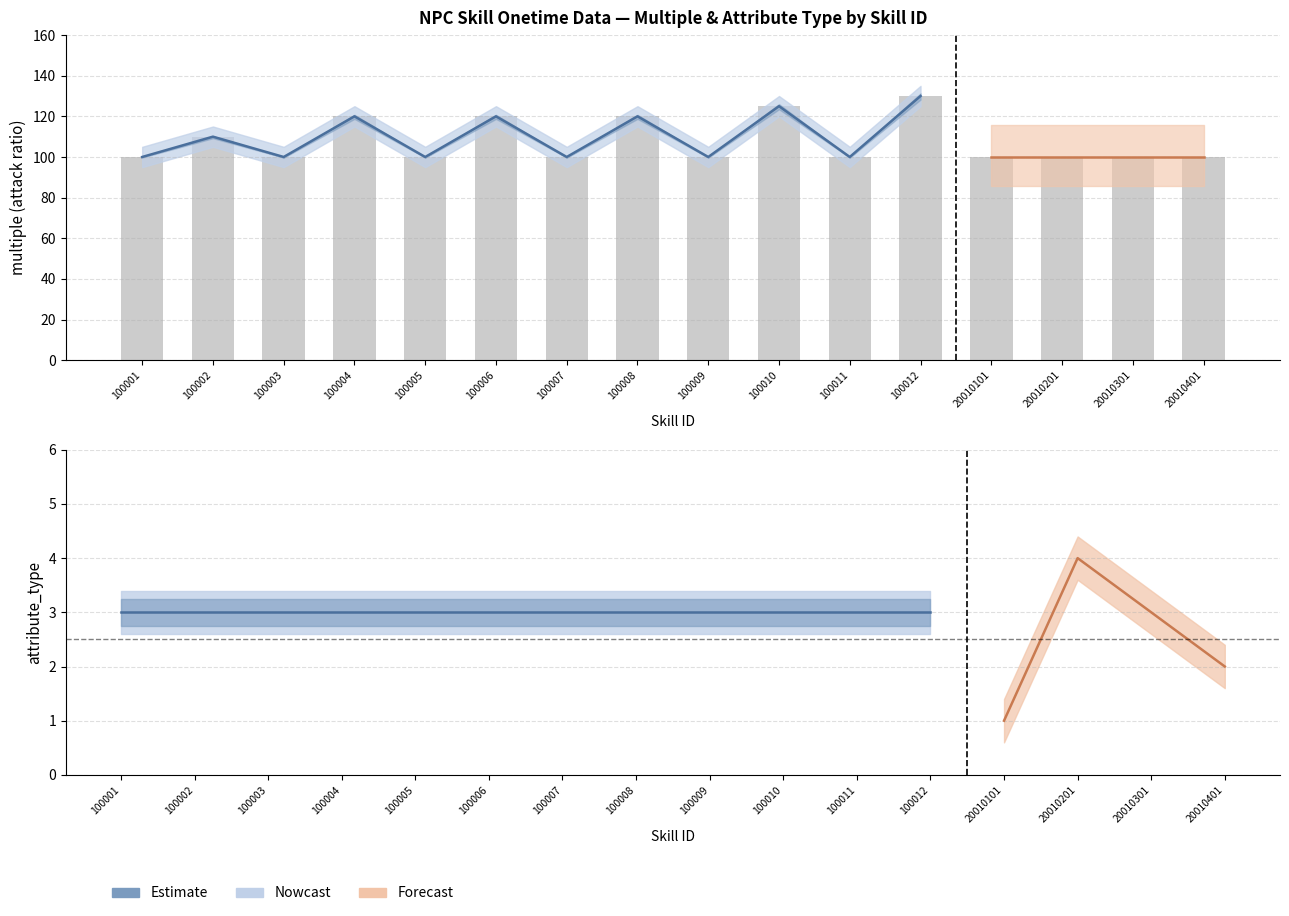

What is the value of the 9th bar from the left?

100.0